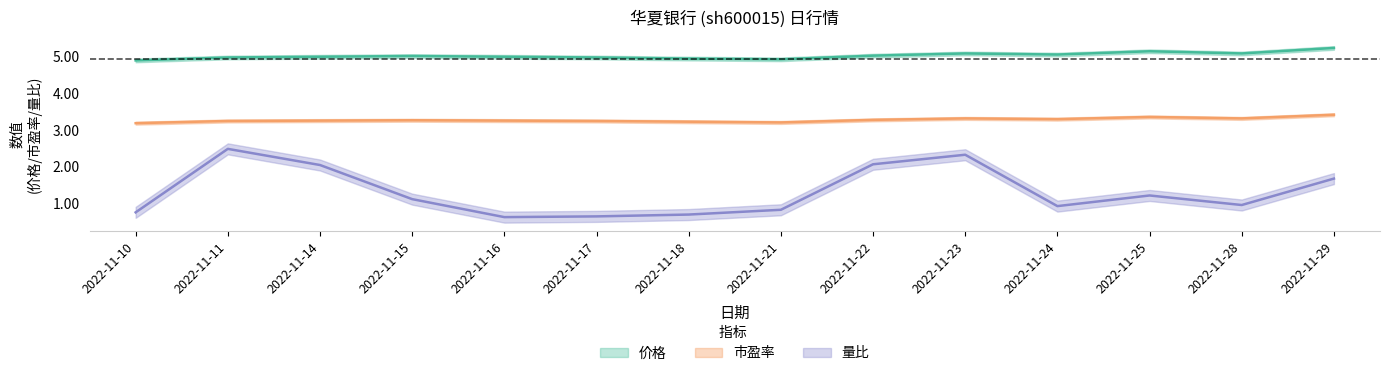

What is the value of the 市盈率 point at the 3rd from the left?

3.3